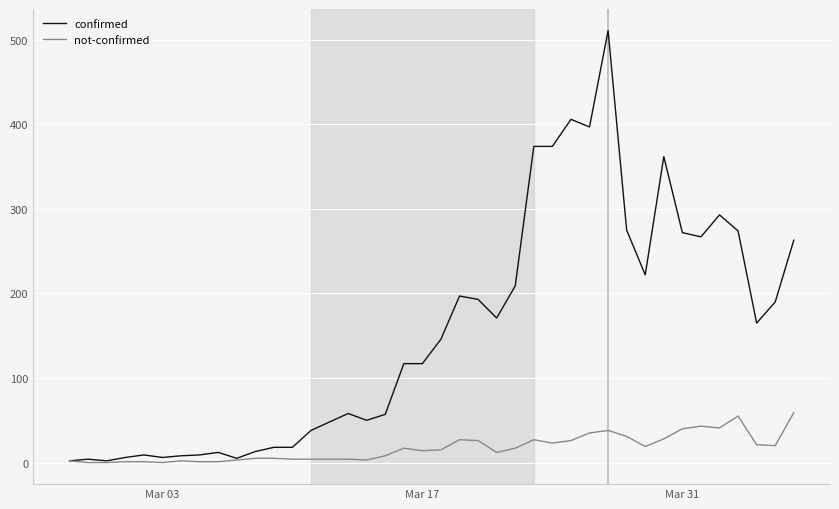

Which series has the largest total across all categories?

confirmed